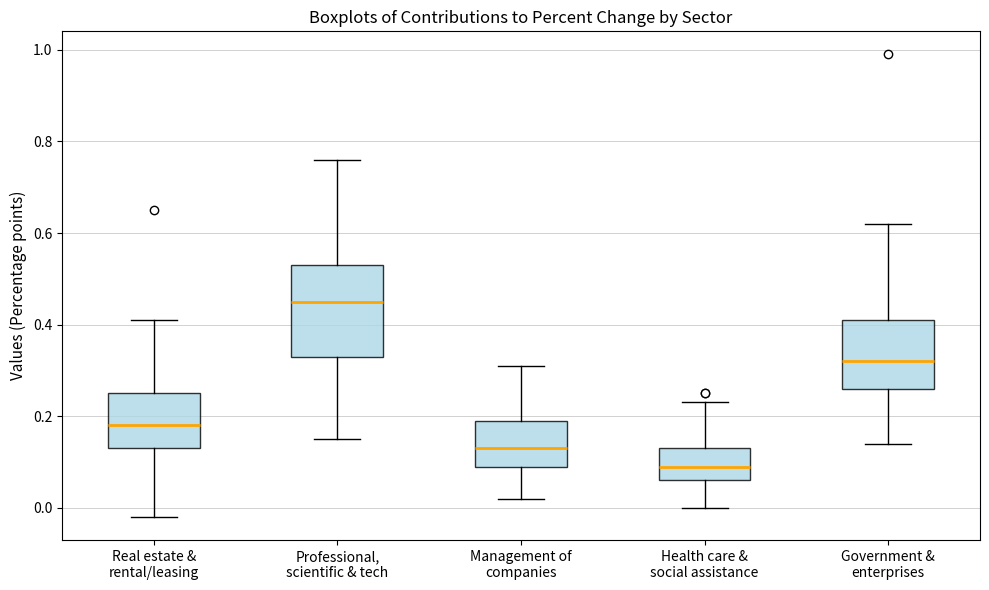

Which box has the highest median line?

Professional, scientific & tech